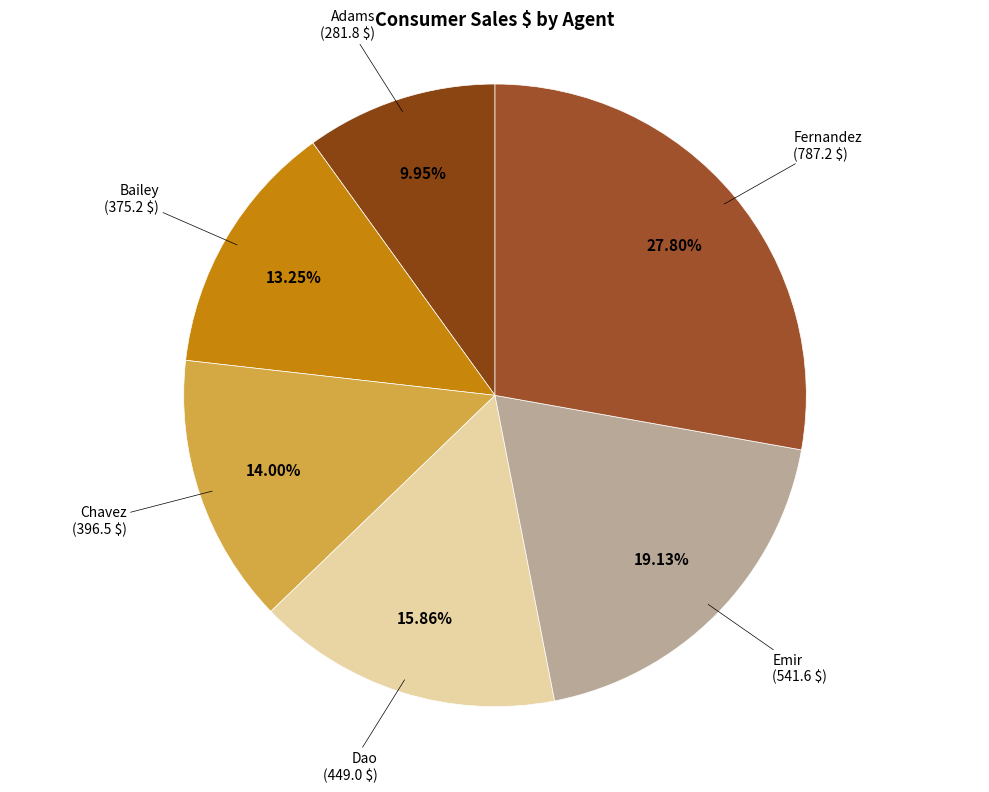

How much of the chart is everything except Bailey?

86.7%